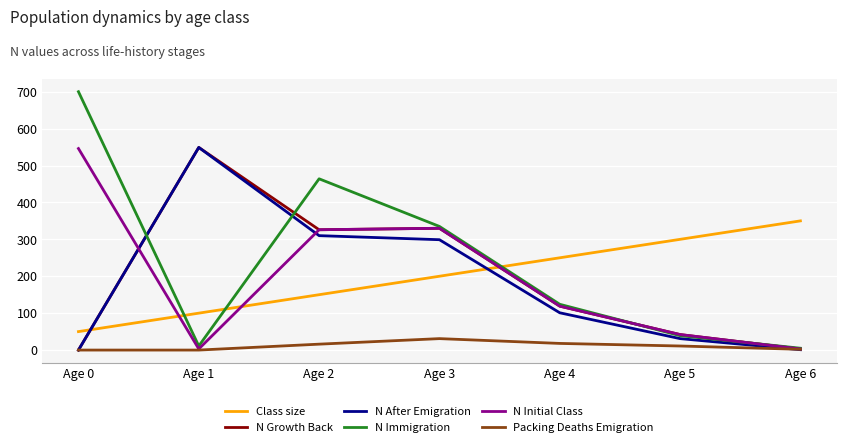

What value does the N Immigration series have at Age 5, to the nearest 10?

40